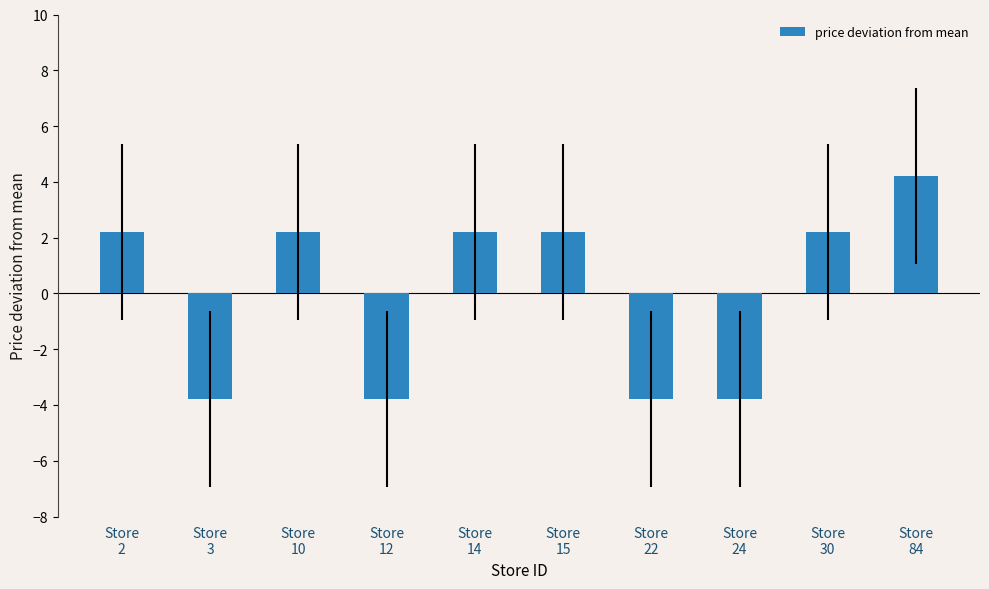

Count the number of values greater than 2.

6